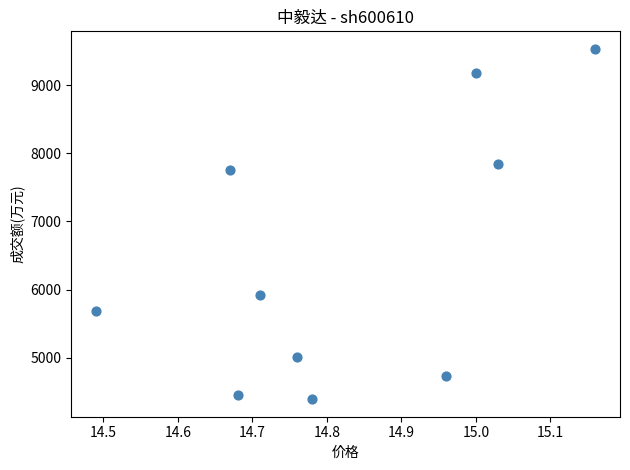

What is the range of Y values (max minus min)?

5144